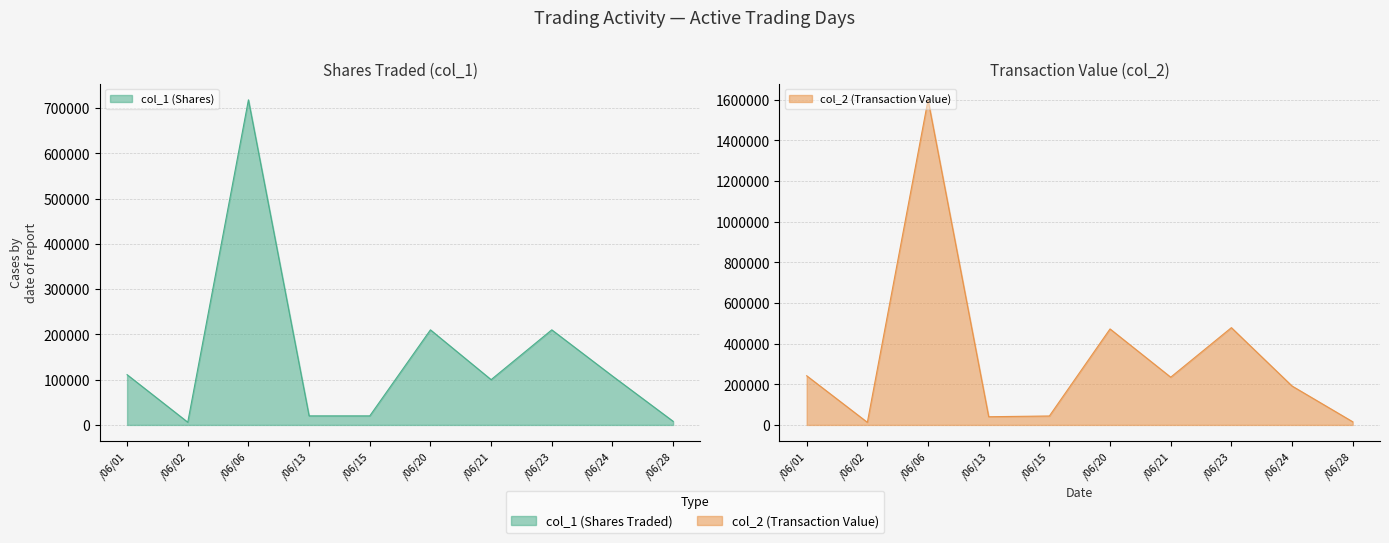

True or false: col_2 has more than 0 points higher than both neighbors.

True